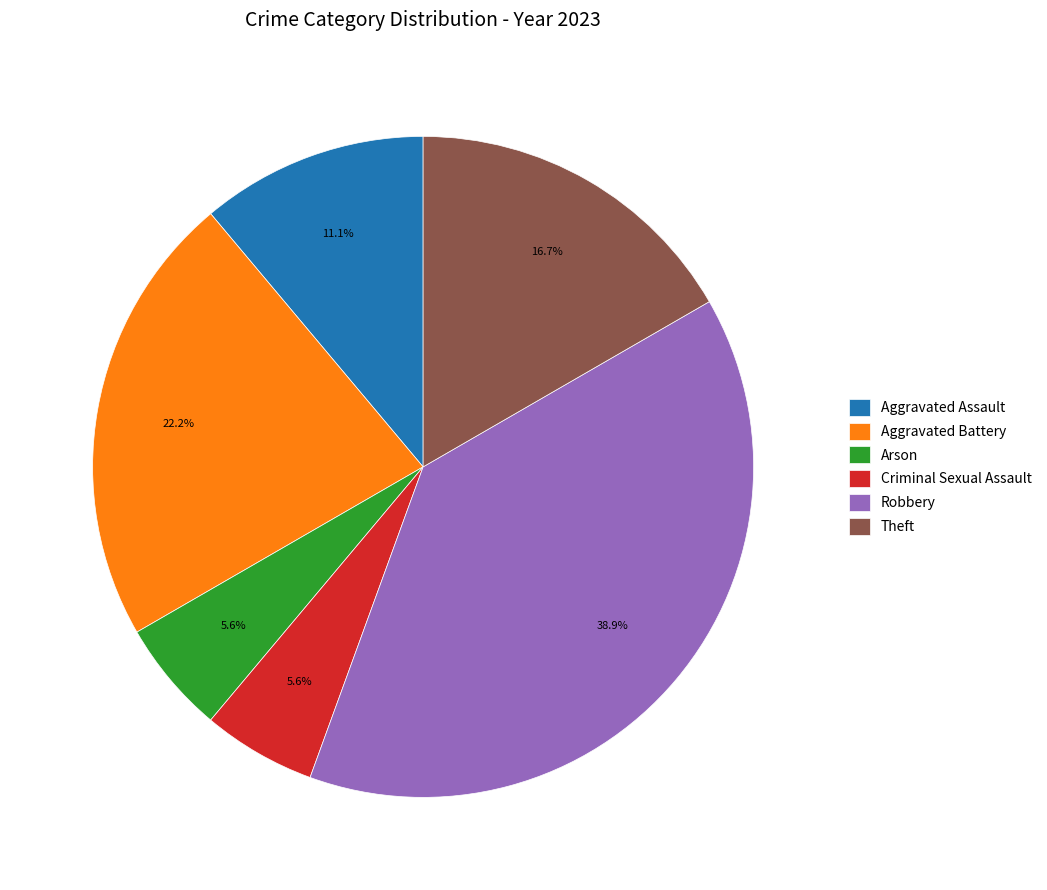

What is the largest slice in the pie chart?

Robbery